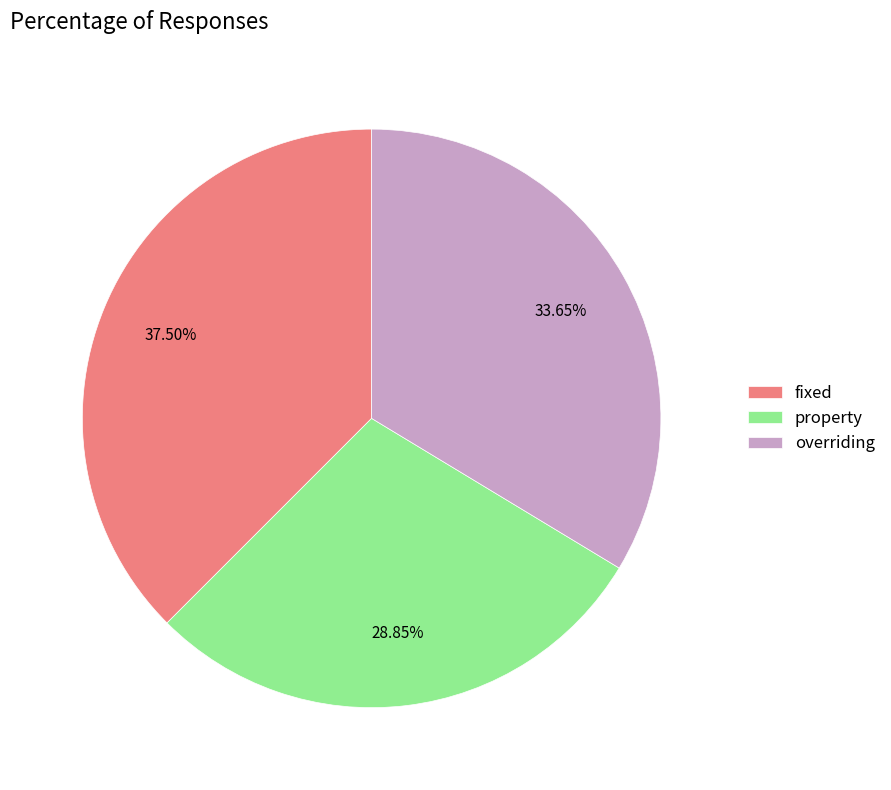

Is it true that property is 20% of the pie?

False